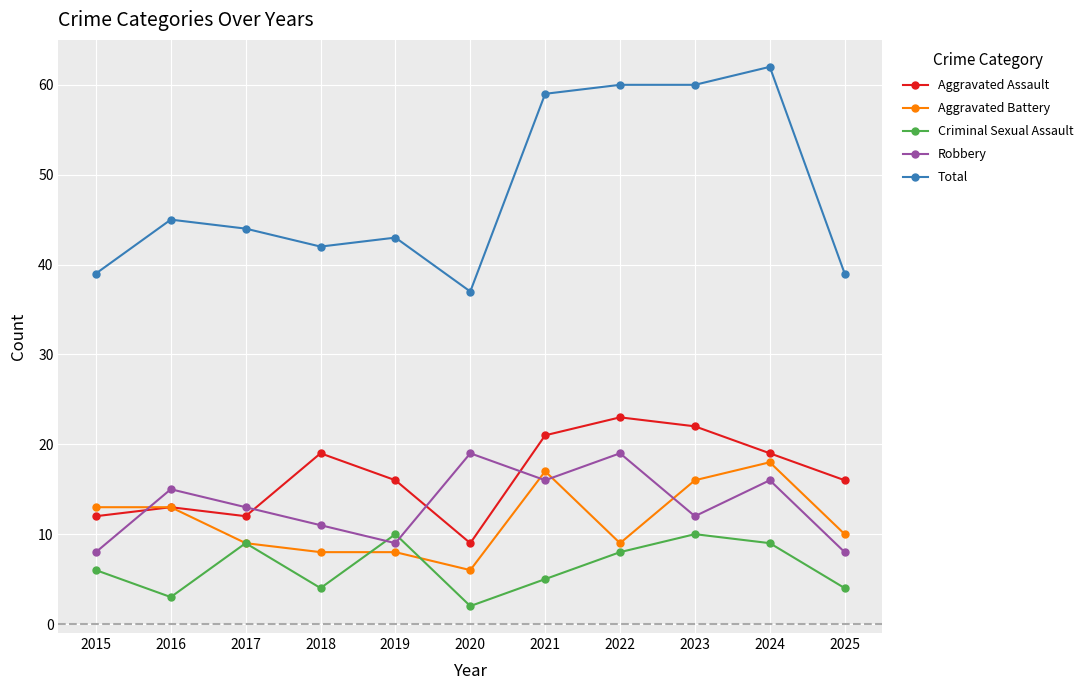

What is the total value across all series at 2018?

84